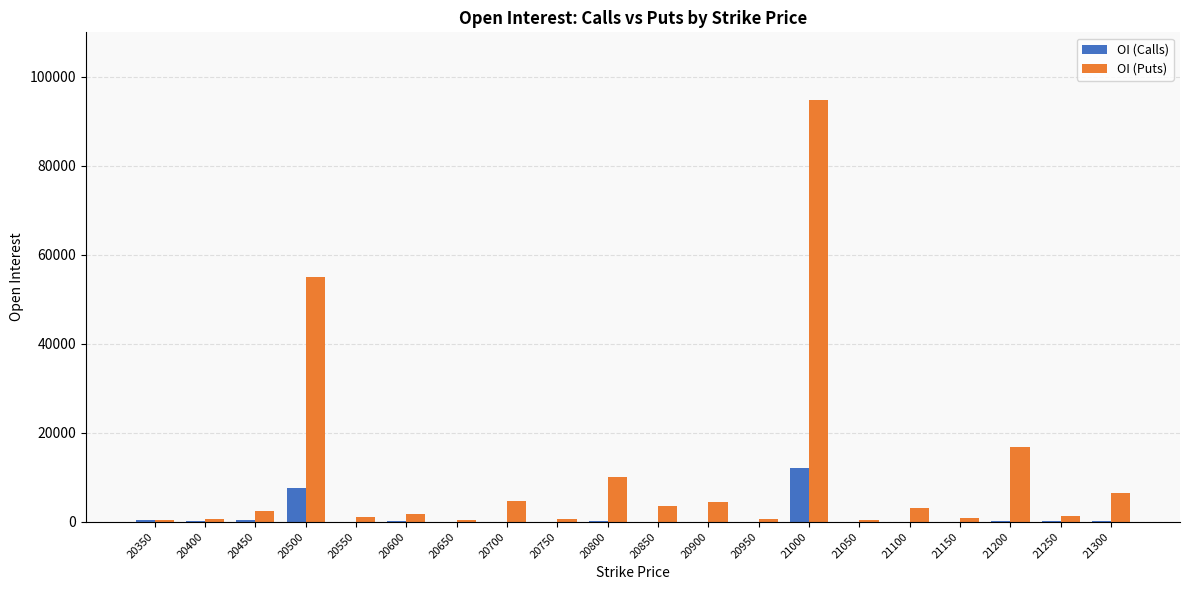

The OI (Puts) series shows 3113 at 21100. True or false?

True